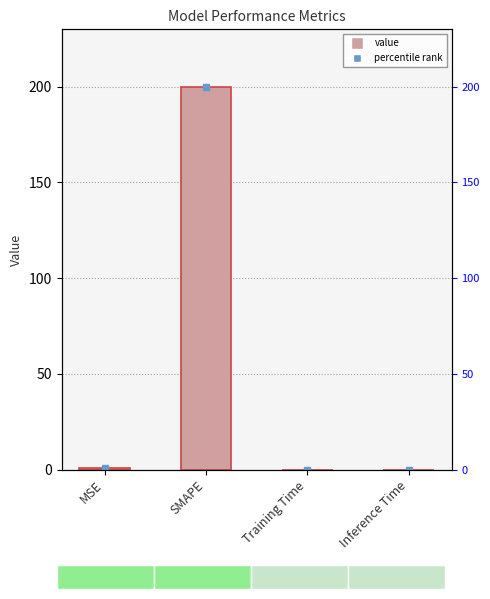

Which label corresponds to the smallest value in the chart?

Inference Time